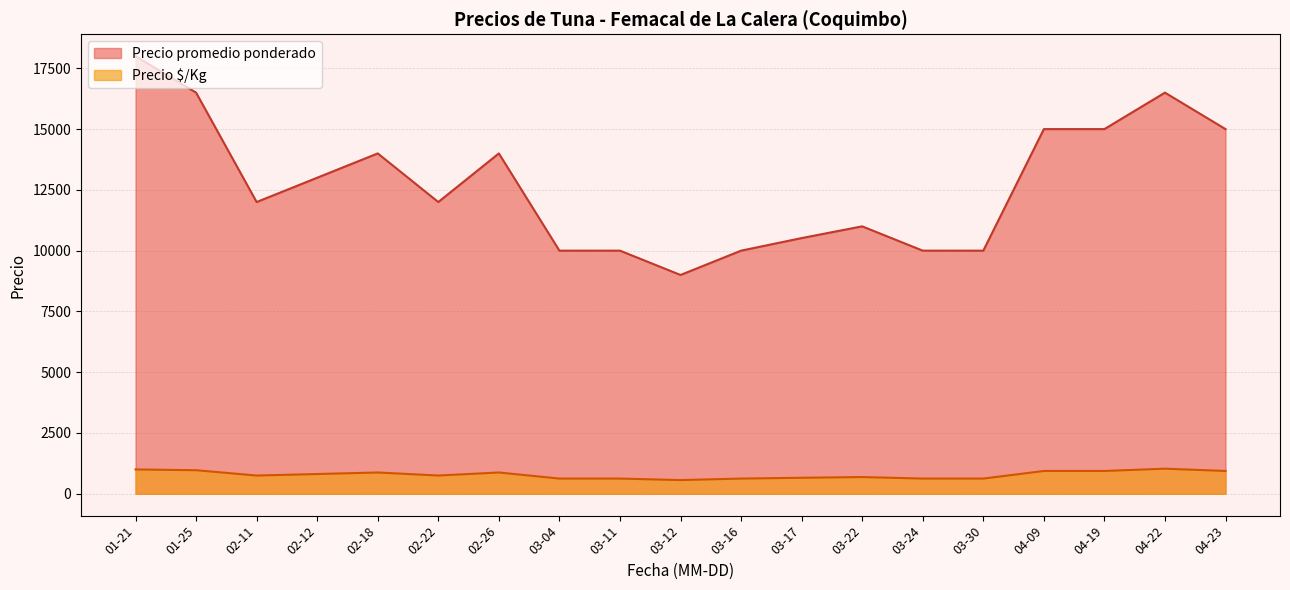

True or false: Precio promedio ponderado and Precio minimo cross at least once.

False